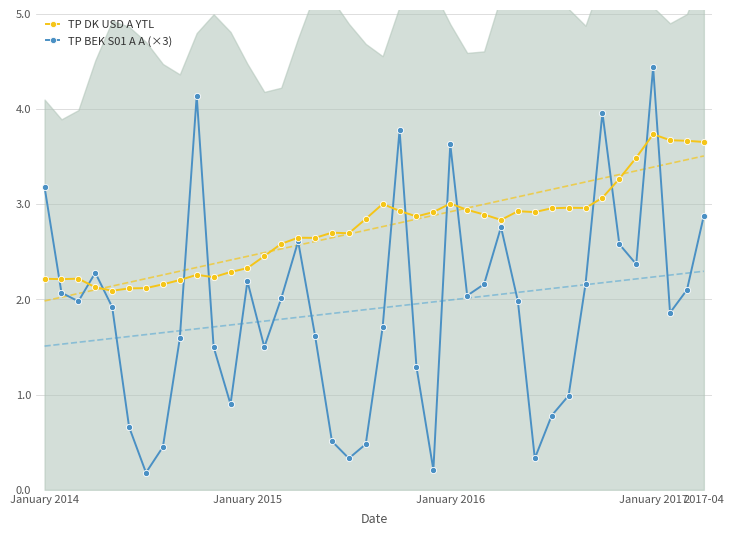

How many data points in TP BEK S01 A A (×3) are above 1?

29